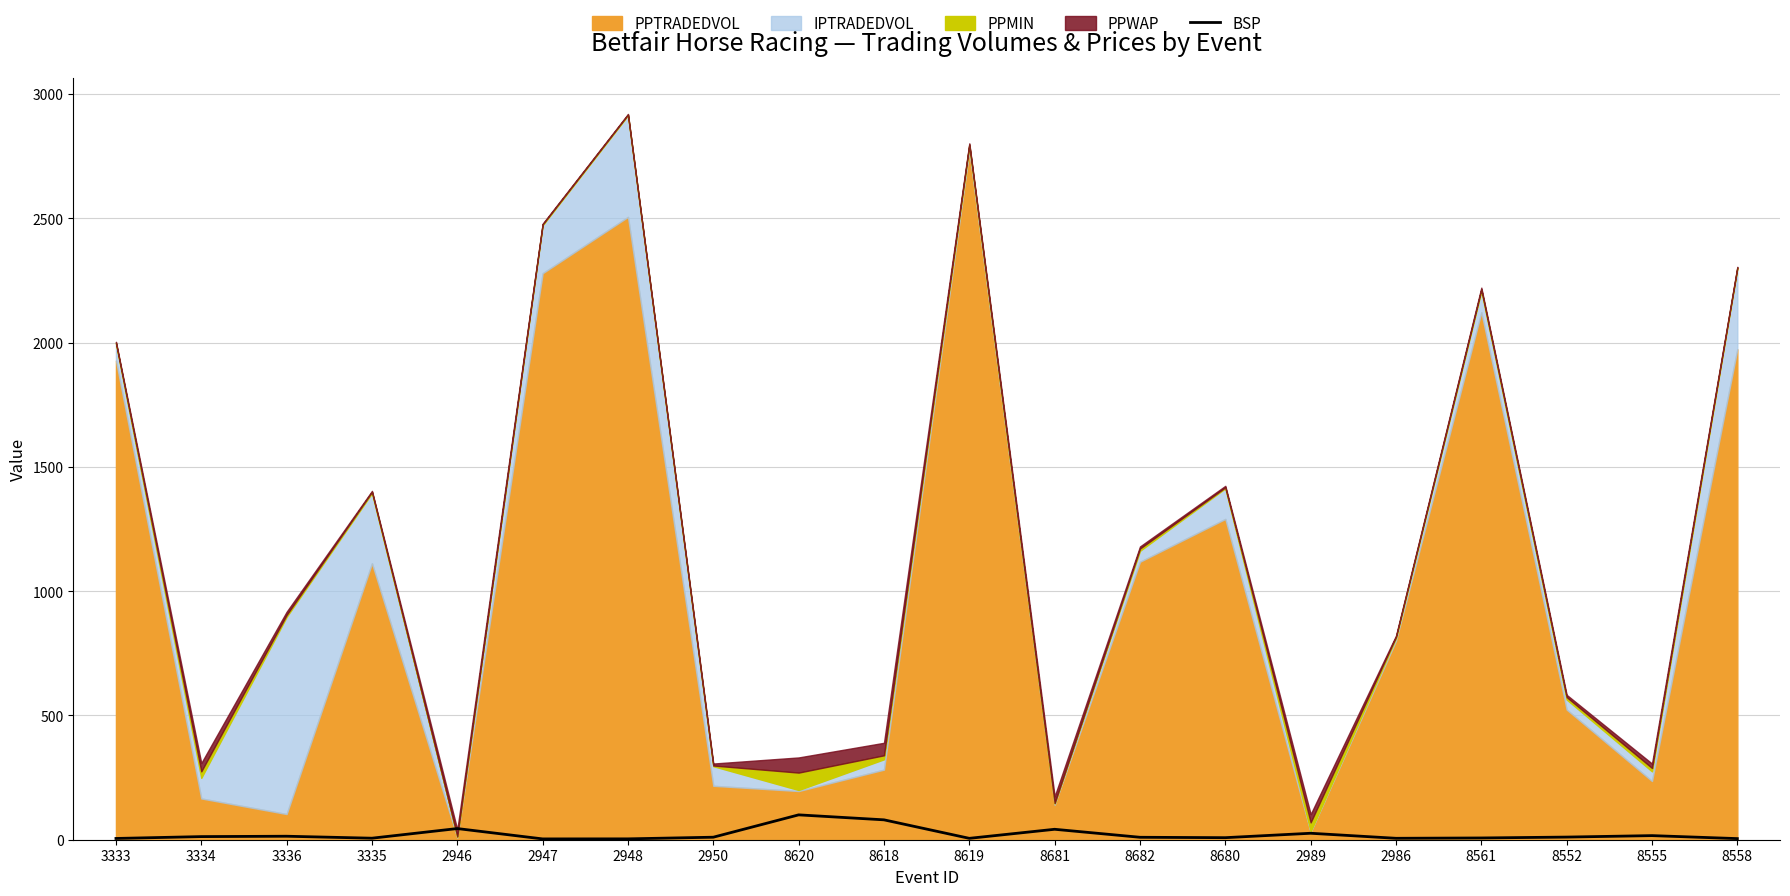

What is the maximum value for BSP?

100.0